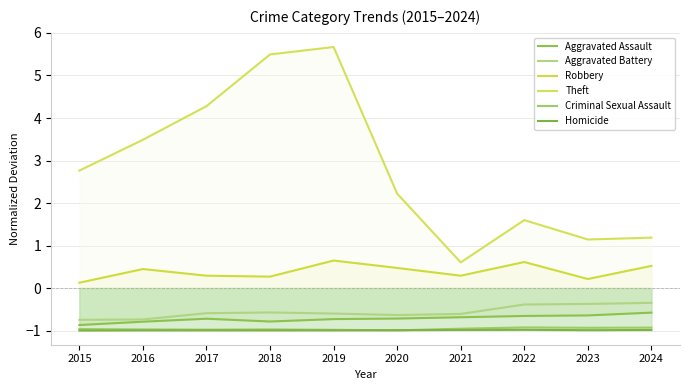

What is the value of the Homicide point at the 1st from the left?

-1.0